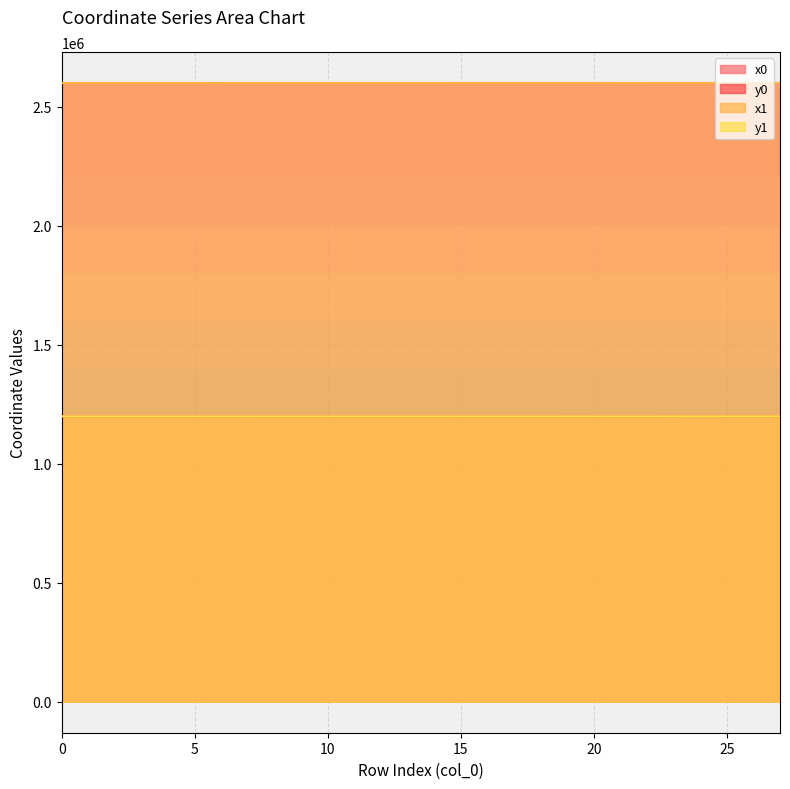

How many values in the y1 series exceed 1199191?

15